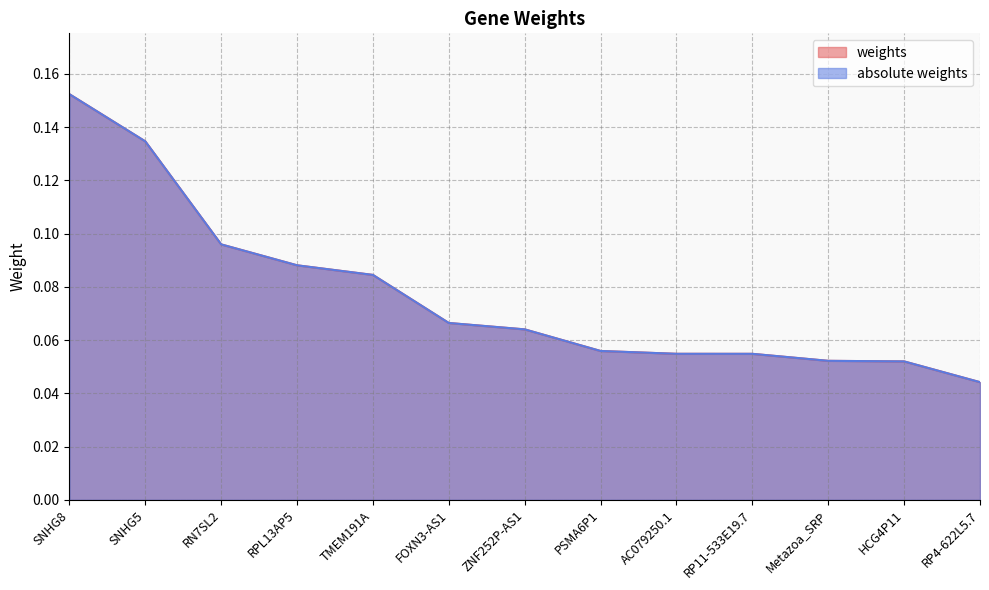

At which label is absolute weights closest to 0?

RP4-622L5.7